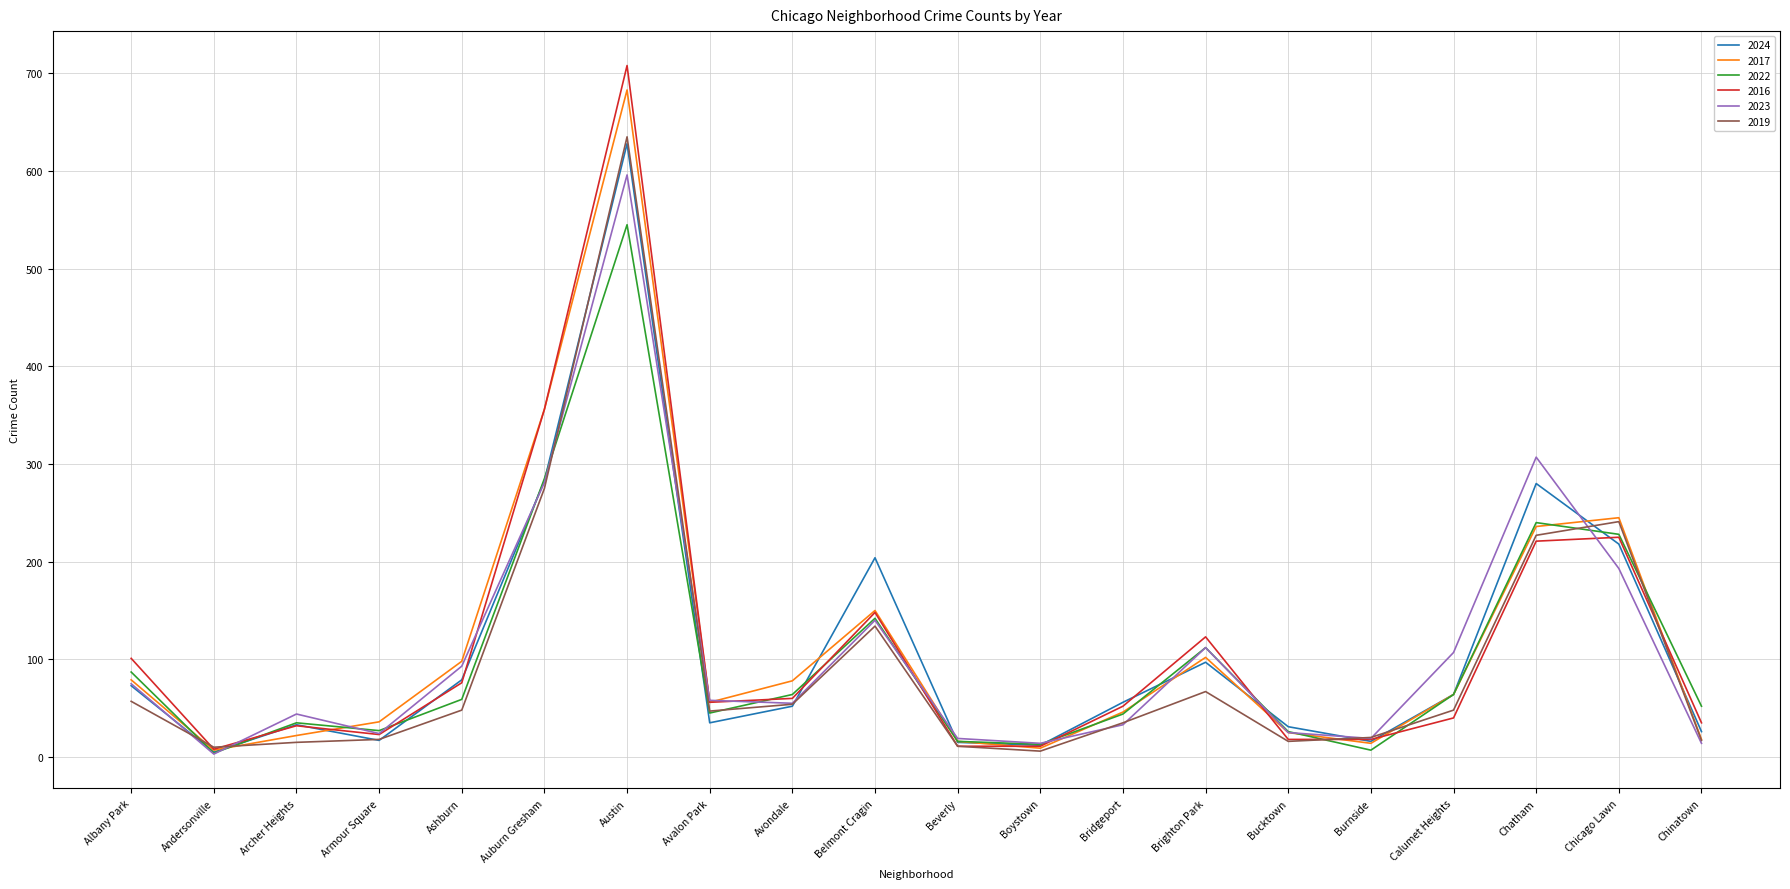

The 2023 series shows 281 at Auburn Gresham. True or false?

True